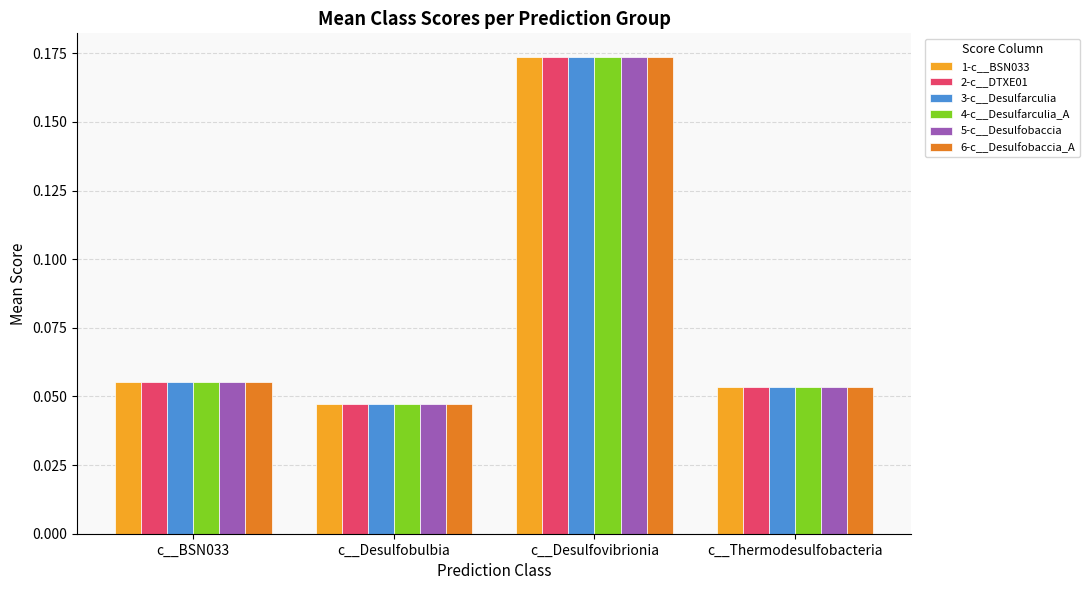

Is it true that 3-c__Desulfarculia equals 0.3 at c__Desulfovibrionia?

False